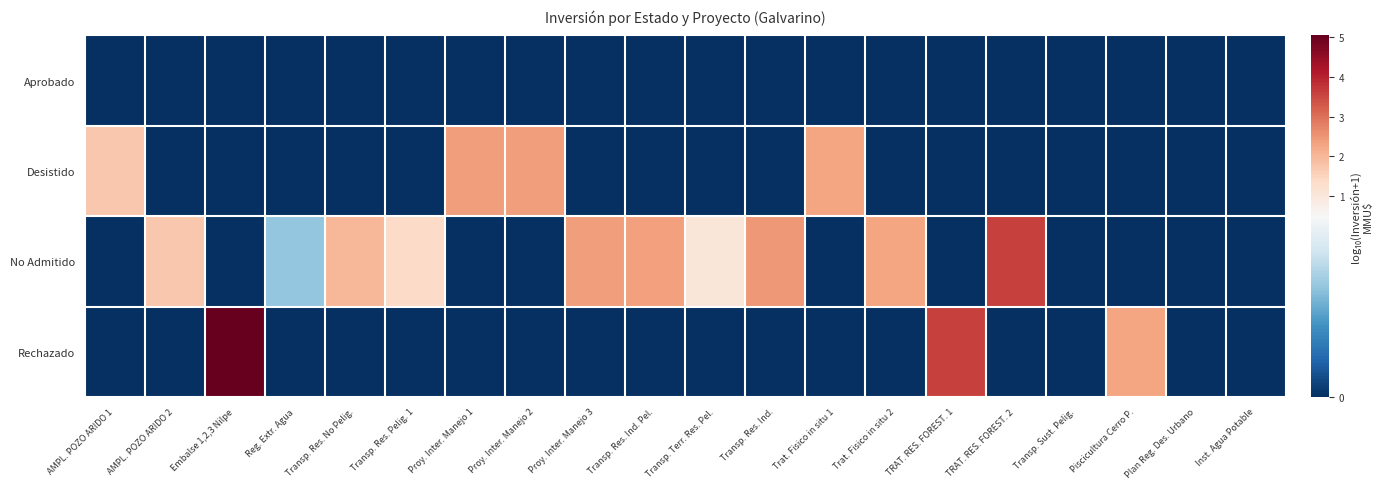

Which label corresponds to the smallest value in the chart?

AMPL. POZO ARIDO 1